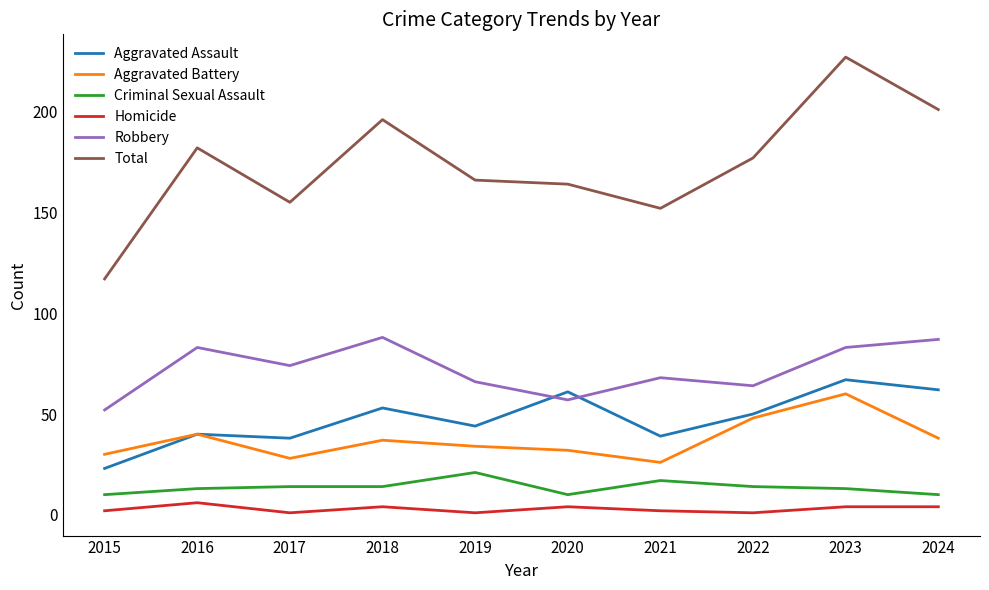

At which category does Homicide reach its first local valley?

2017